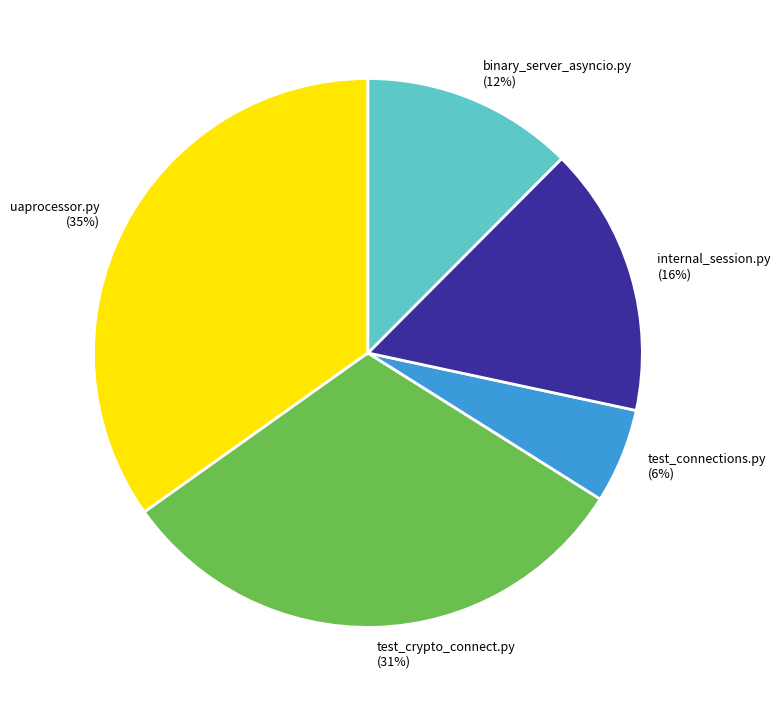

Count the number of slices in the pie.

5